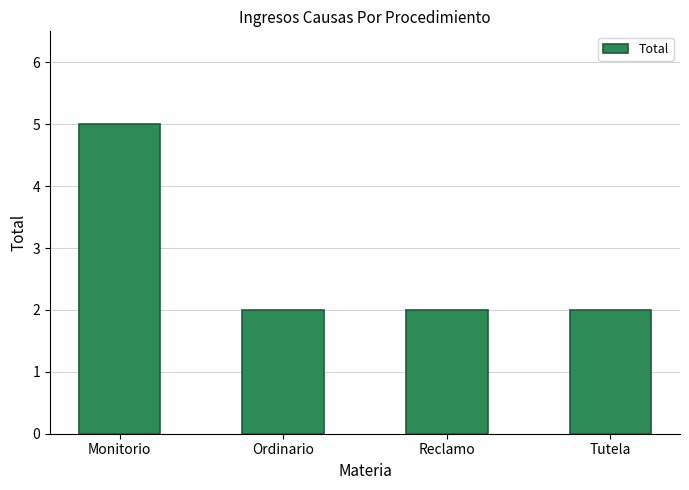

How many series are shown in this chart?

1